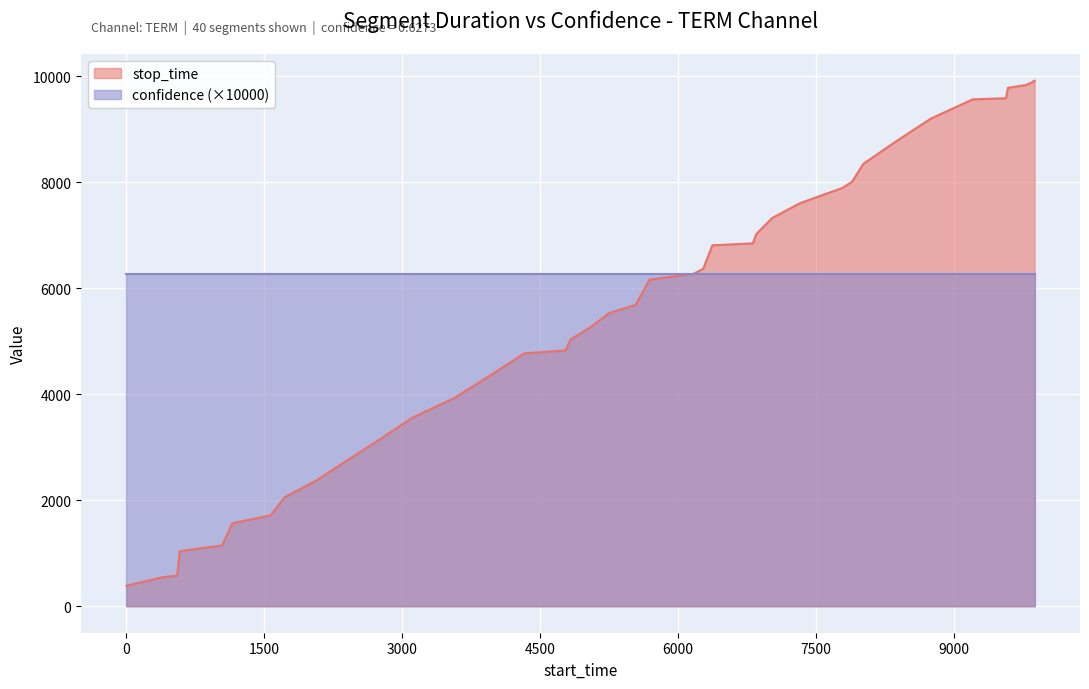

What is the maximum value shown in the chart?

9917.0